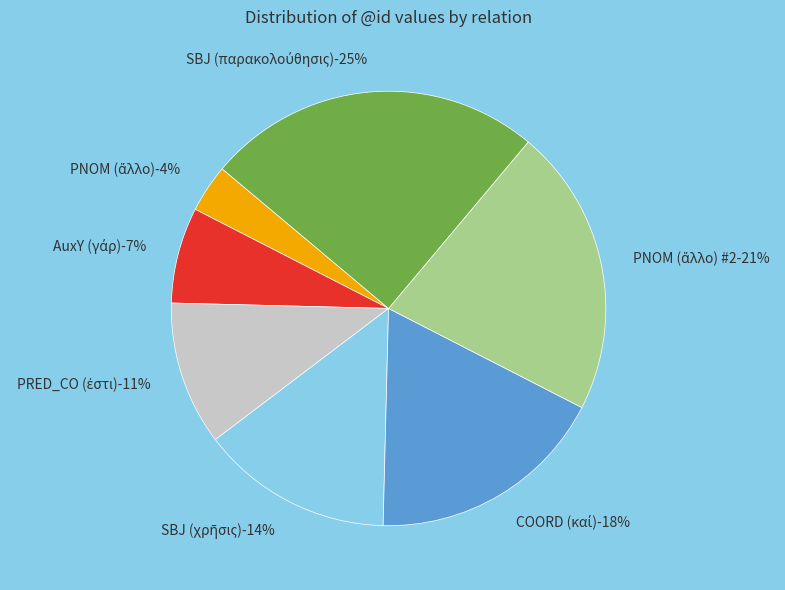

Rank the categories by value from lowest to highest.

PNOM (ἄλλο), AuxY (γάρ), PRED_CO (ἐστι), SBJ (χρῆσις), COORD (καί), PNOM (ἄλλο) #2, SBJ (παρακολούθησις)